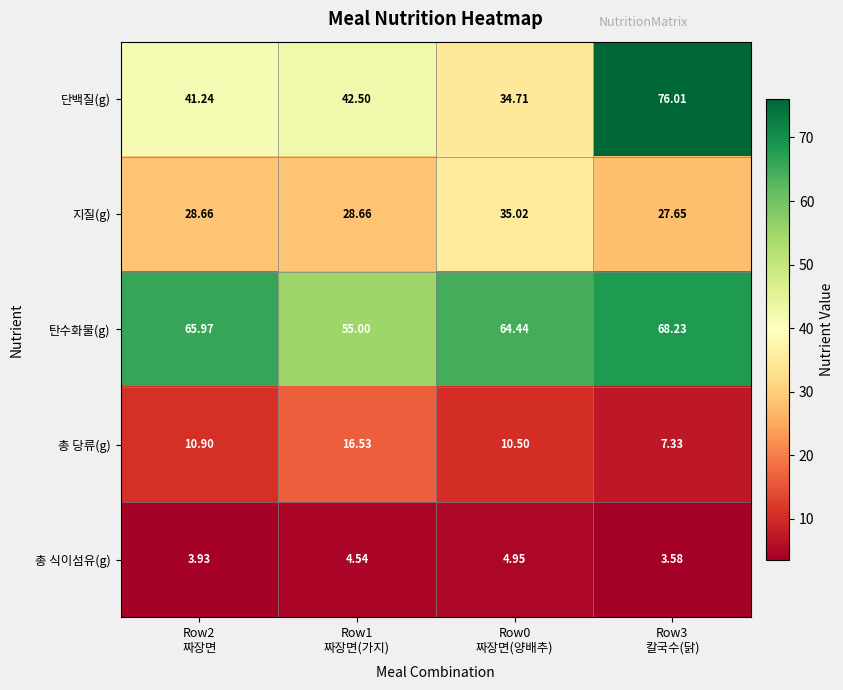

Which series has the largest range (max minus min)?

단백질(g)